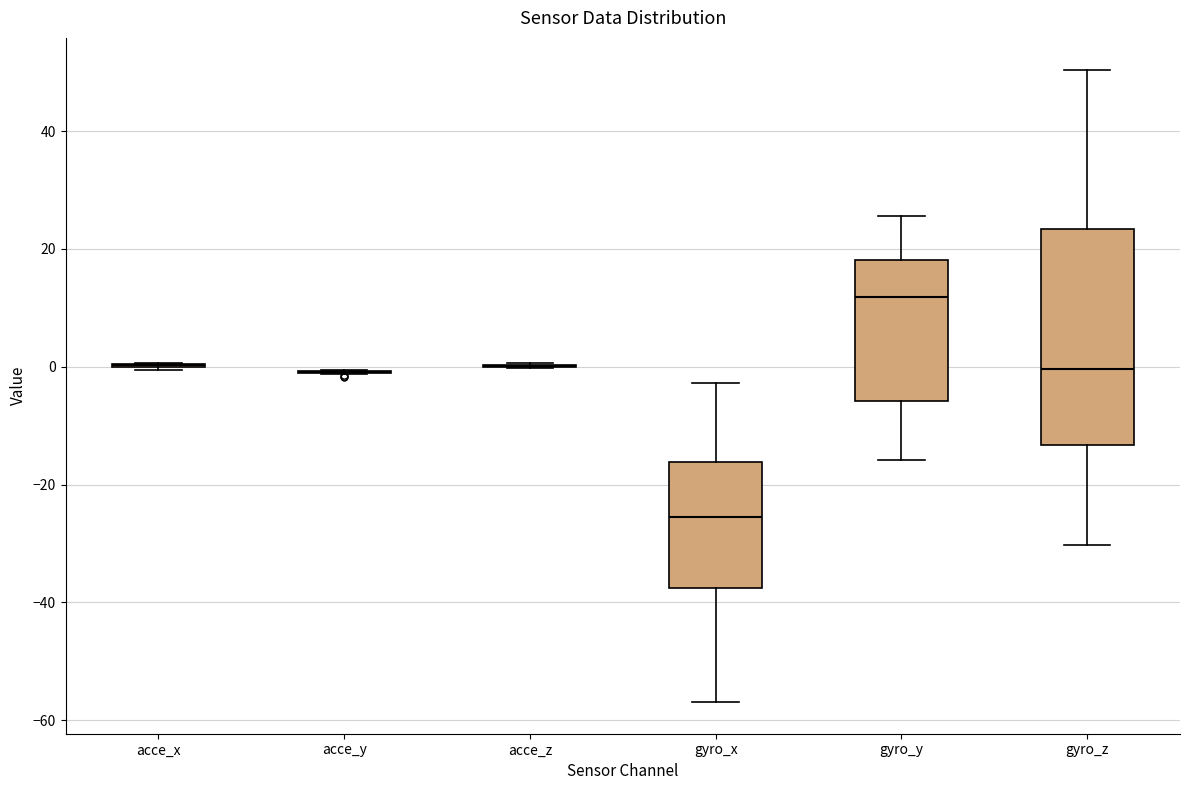

Reading left to right, read every box against the y-axis: the position of its median line, the range the box covers, and the ends of its whiskers. The values are not printed on the chart, so give them approximately, as read against the axis.

acce_x: box collapsed to a line at 0, whiskers 0 to 0
acce_y: box collapsed to a line at 0, whiskers -2 to 0
acce_z: box collapsed to a line at 0, whiskers 0 to 0
gyro_x: median -26, box -38 to -16, whiskers -56 to -2
gyro_y: median 12, box -6 to 18, whiskers -16 to 26
gyro_z: median 0, box -14 to 24, whiskers -30 to 50